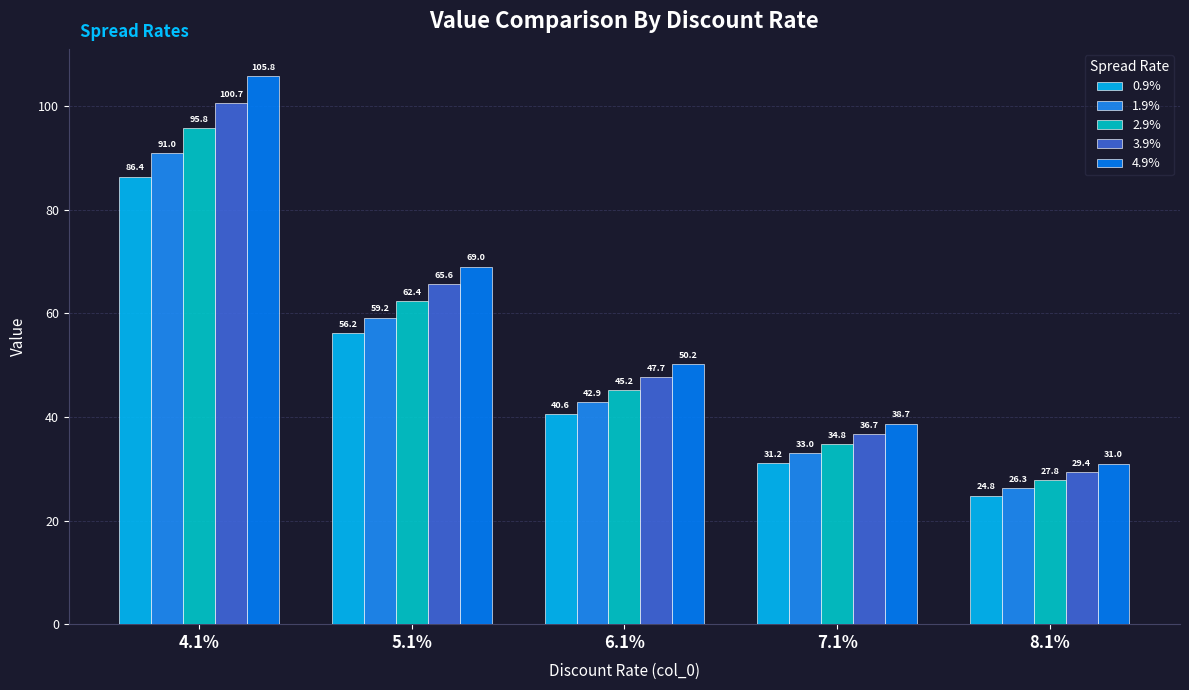

Reading right to left, extract all data points from this chart.

0.9%: 24.8	31.2	40.6	56.2	86.4
1.9%: 26.3	33.0	42.9	59.2	91.0
2.9%: 27.8	34.8	45.2	62.4	95.8
3.9%: 29.4	36.7	47.7	65.6	100.7
4.9%: 31.0	38.7	50.2	69.0	105.8